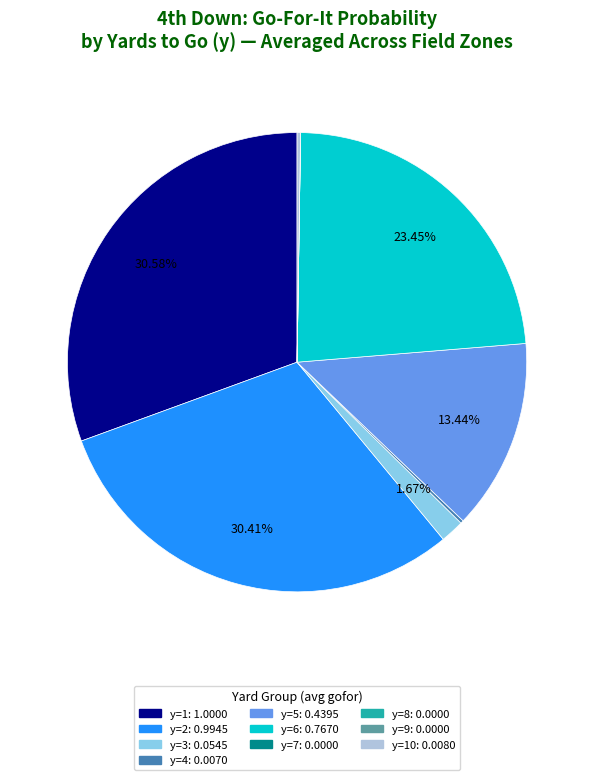

Is there any slice that represents more than half of the pie?

No